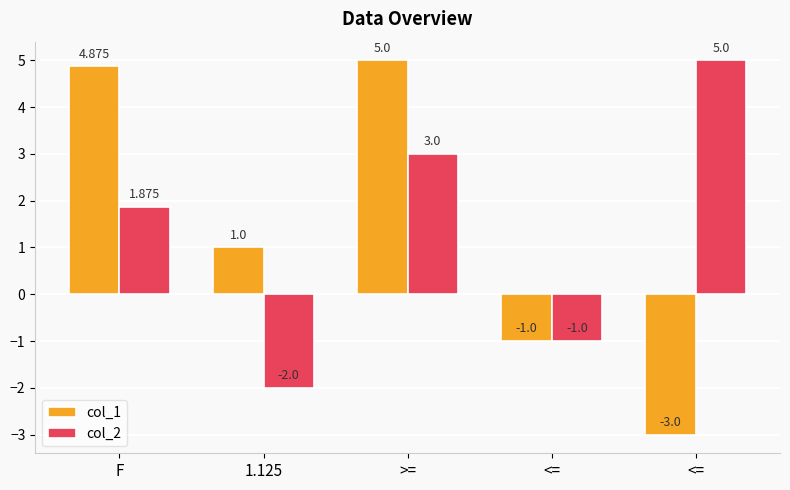

What is the average value of the col_1 series?

1.4